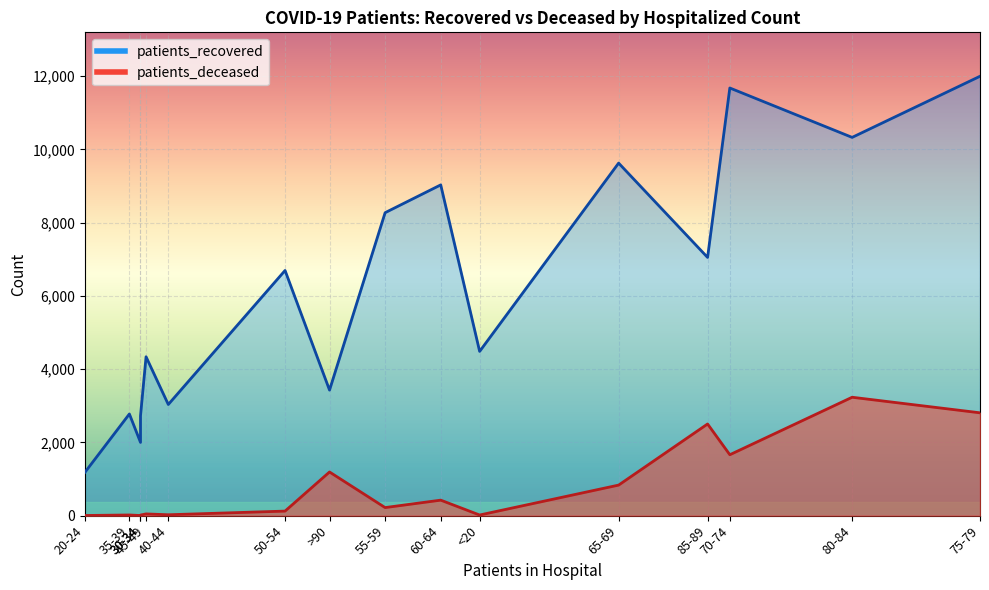

Reading left to right, list all the values displayed in this chart.

patients_recovered: <20=4485	20-24=1182	25-29=2000	30-34=2724	35-39=2776	40-44=3035	45-49=4338	50-54=6695	55-59=8273	60-64=9032	65-69=9627	70-74=11678	75-79=11998	80-84=10329	85-89=7051	>90=3428
patients_deceased: <20=17	20-24=4	25-29=3	30-34=16	35-39=18	40-44=24	45-49=47	50-54=124	55-59=220	60-64=423	65-69=834	70-74=1663	75-79=2808	80-84=3233	85-89=2503	>90=1192